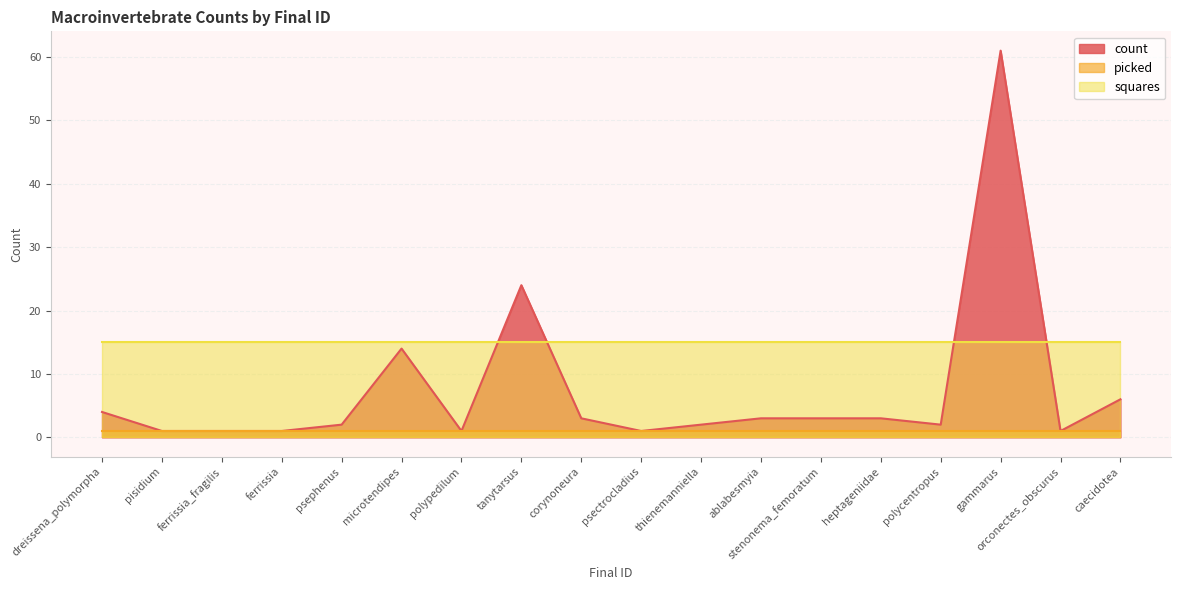

Rank the series at stenonema_femoratum from highest to lowest value.

squares, count, picked